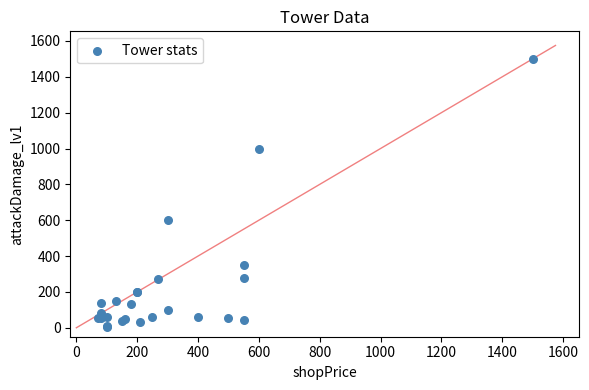

What Y value in the scatter plot is closest to 753?

600